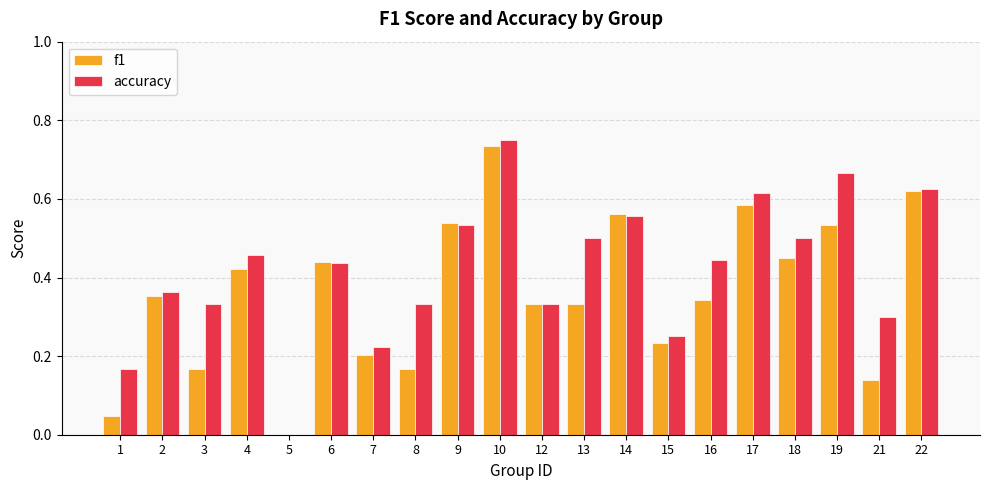

At which category is the sum across all series the highest?

10